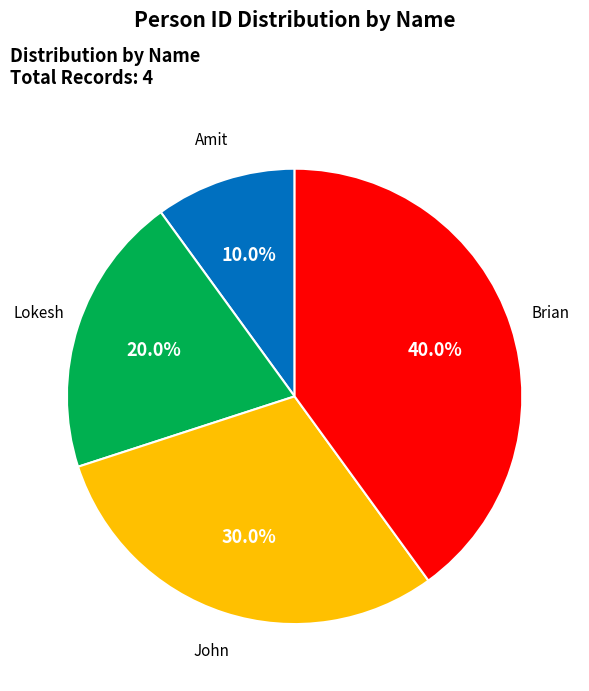

To the nearest percent, what percentage of the pie is Brian?

40%